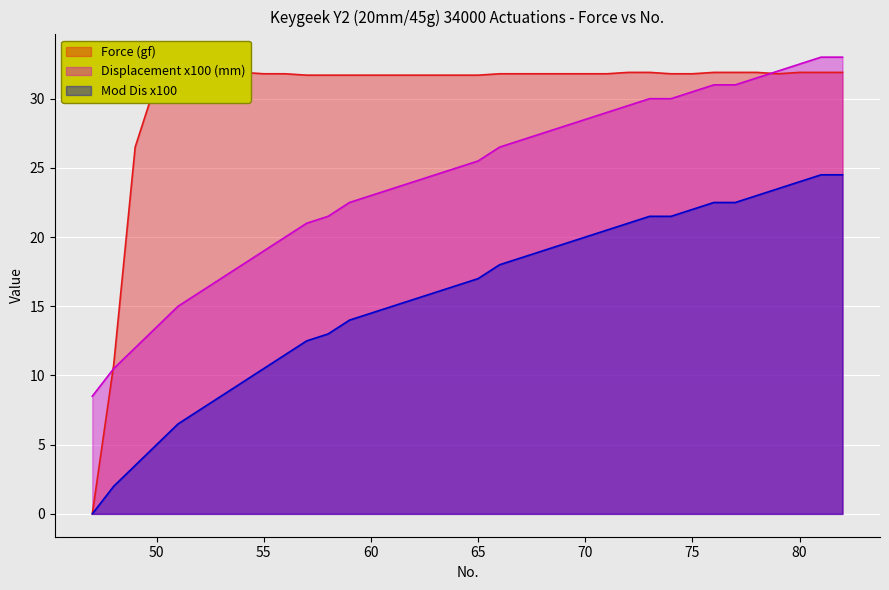

At which category does Force (gf) reach its first local peak?

50